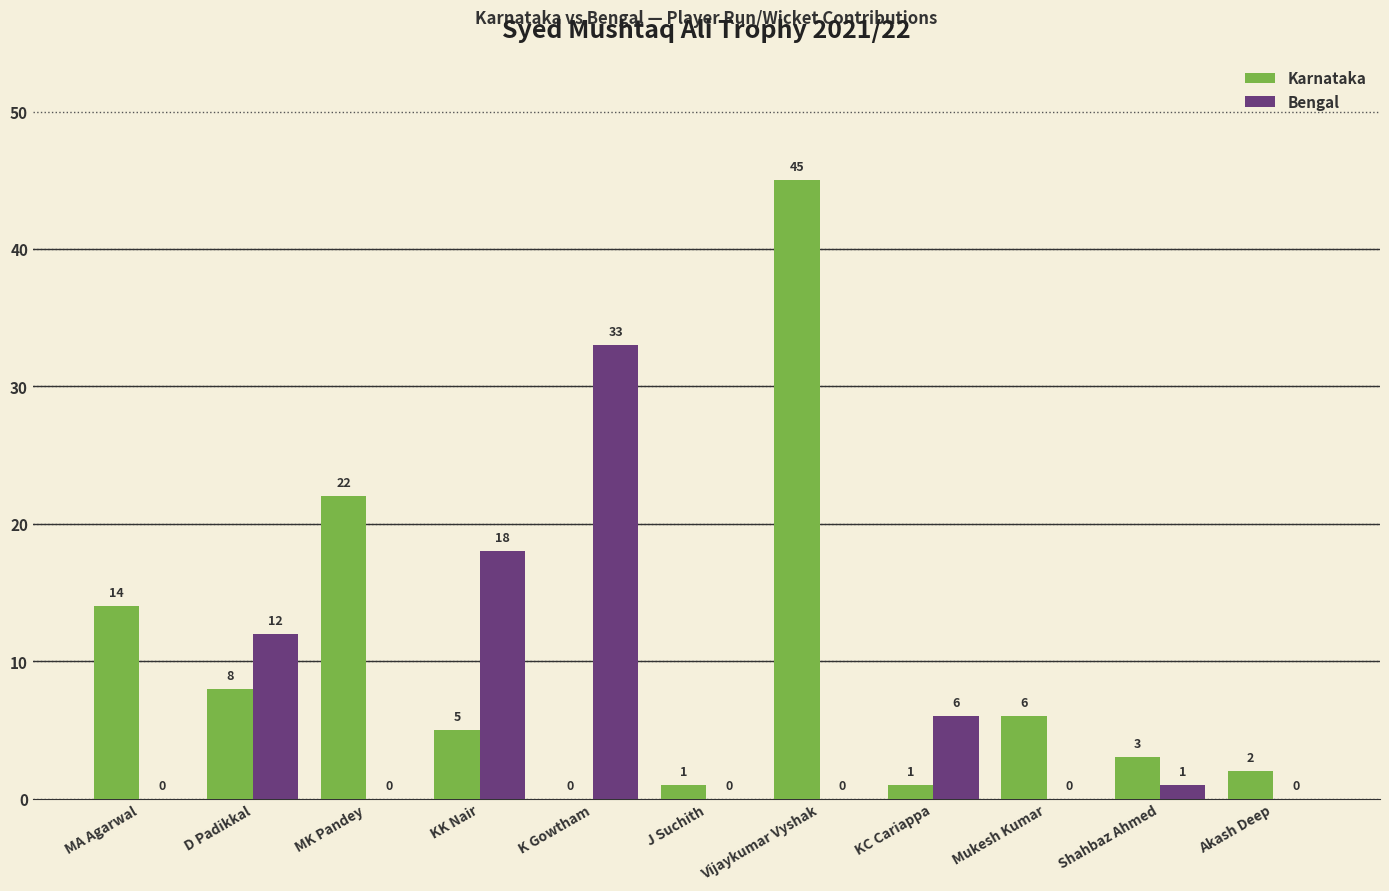

Which series changed the most between D Padikkal and Akash Deep?

Bengal